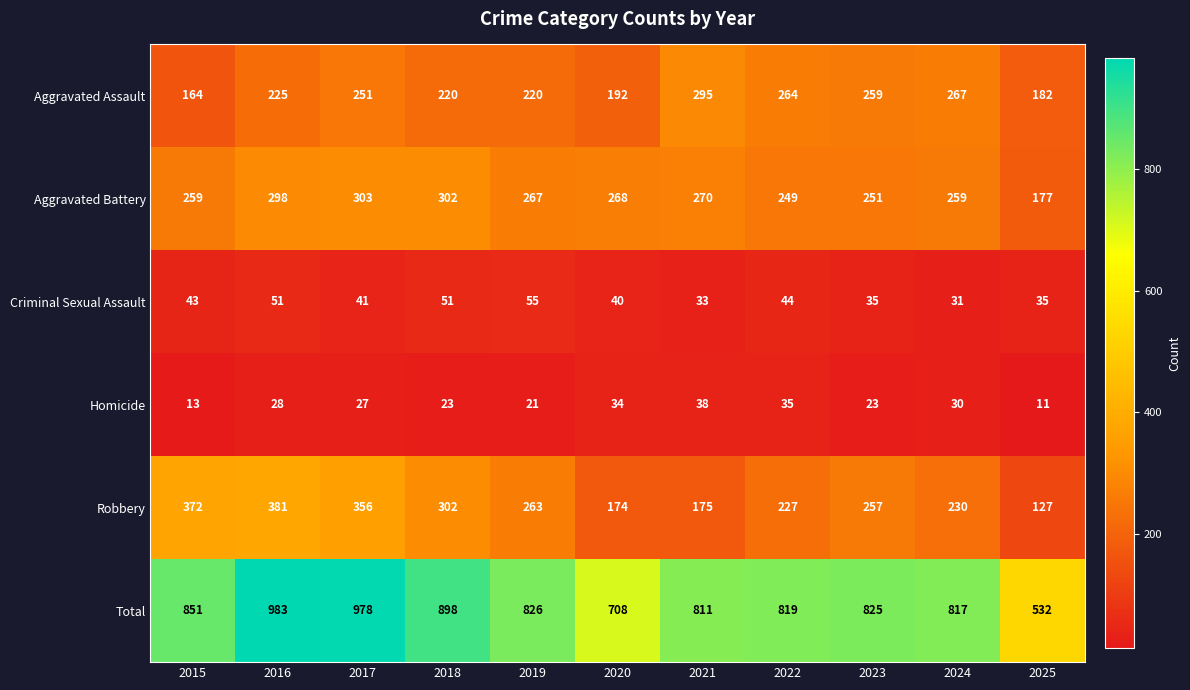

Between 2016 and 2018, which series saw the biggest shift?

Total